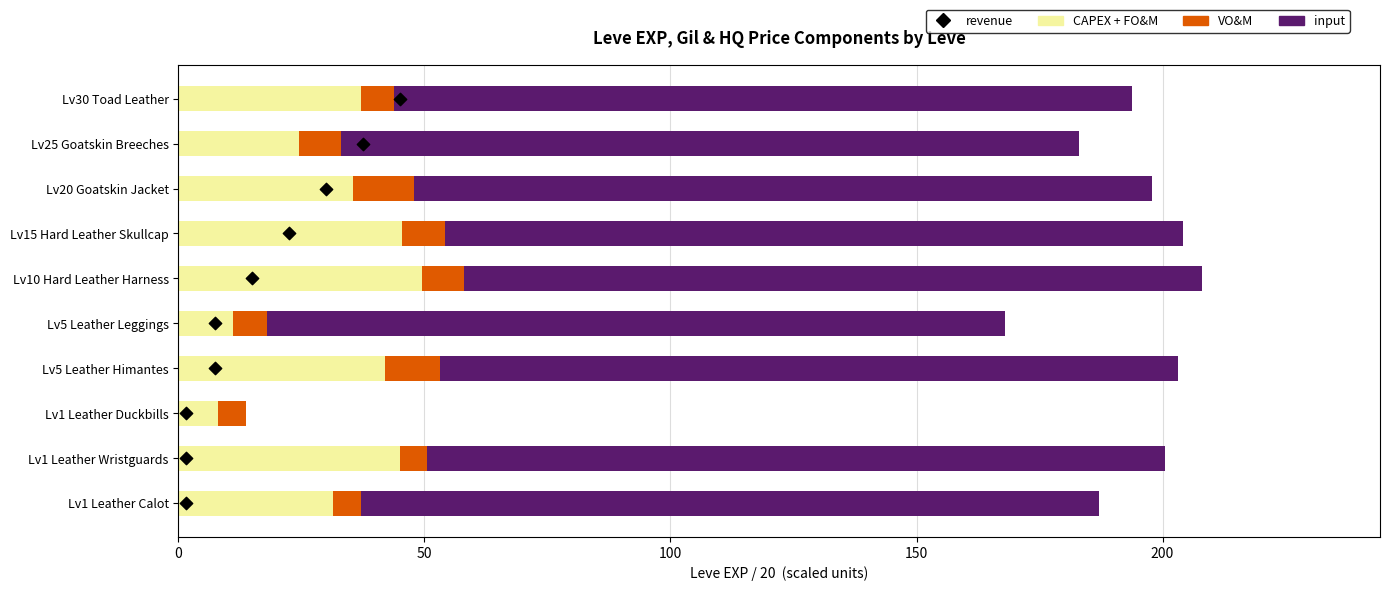

Which series reaches the minimum Y coordinate?

input